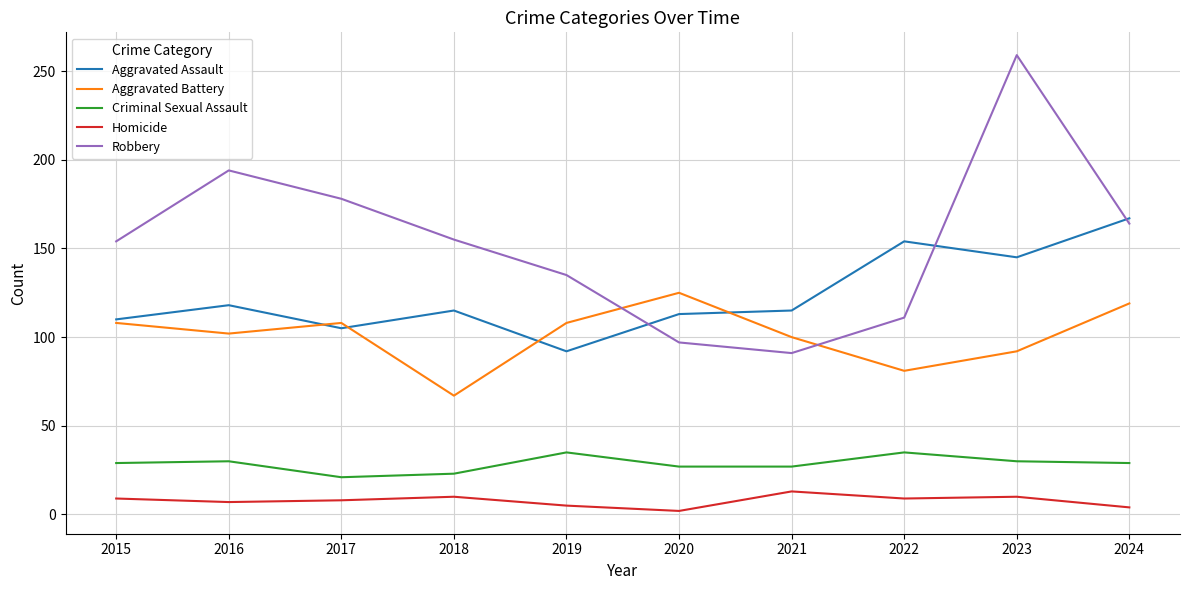

At which category does Aggravated Battery reach its first local peak?

2017